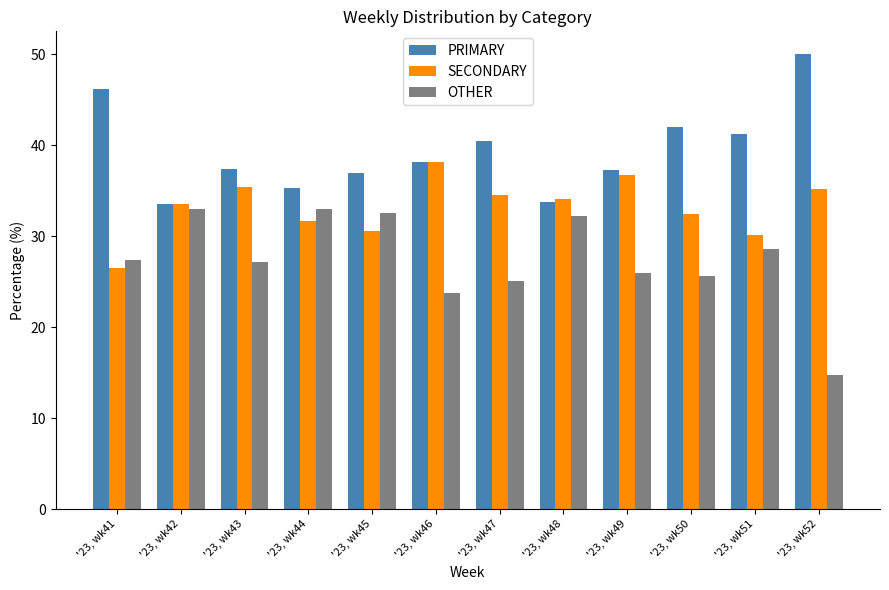

What is the value of the PRIMARY bar at the 1st from the left?

46.2